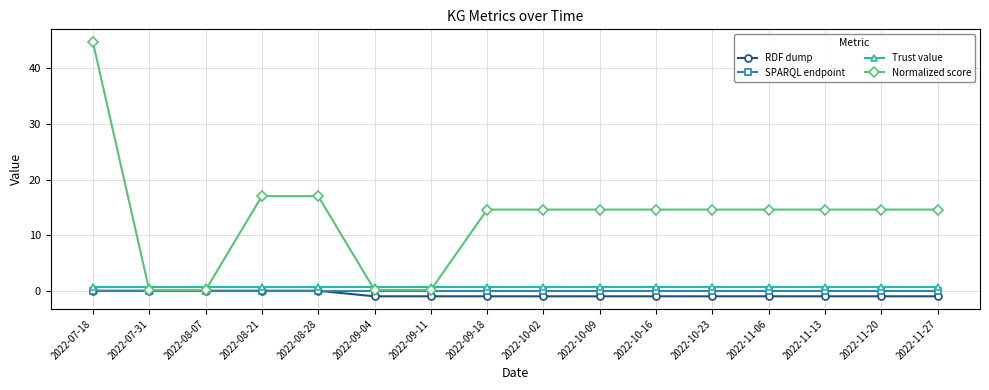

Which series changed the most between 2022-08-28 and 2022-10-23?

Normalized score